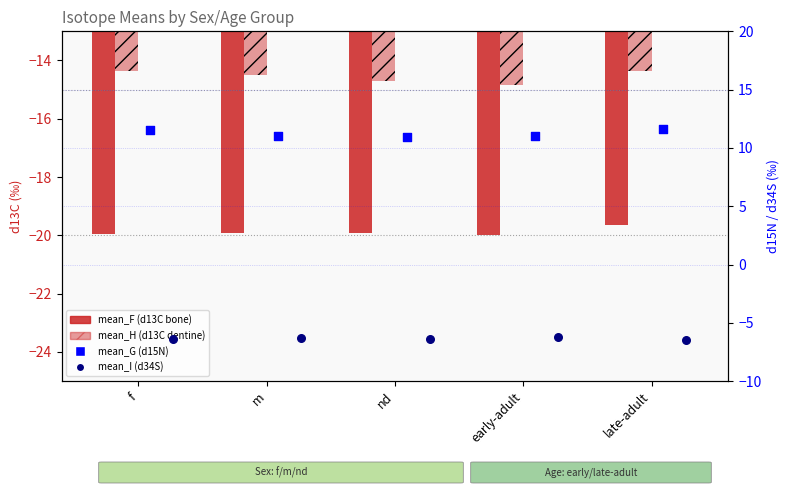

Which series has the widest spread of Y values?

mean_G (d15N)